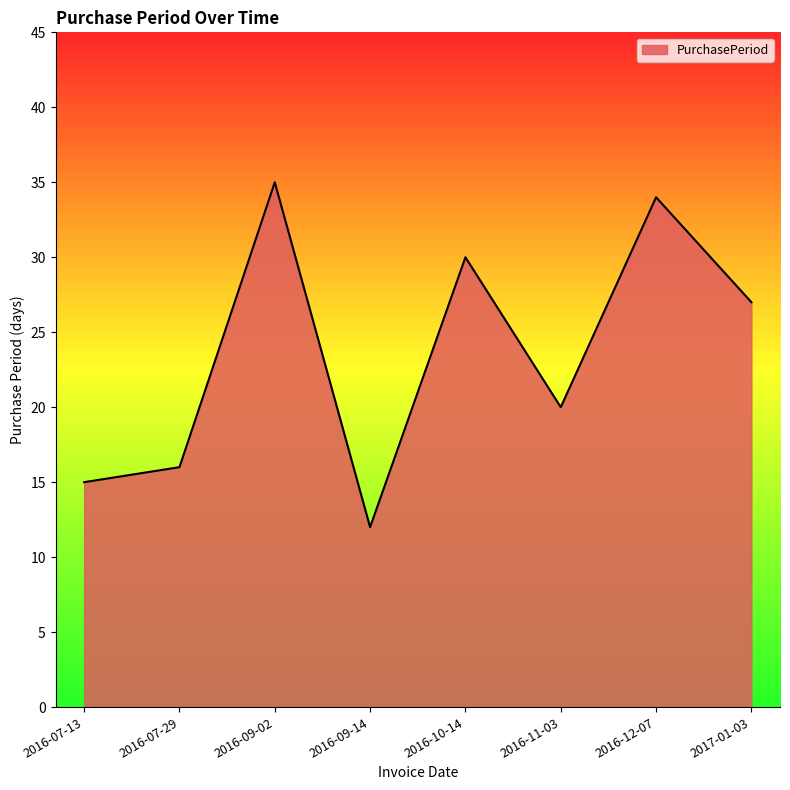

Between 2016-11-03 and 2016-12-07, which is larger?

2016-12-07